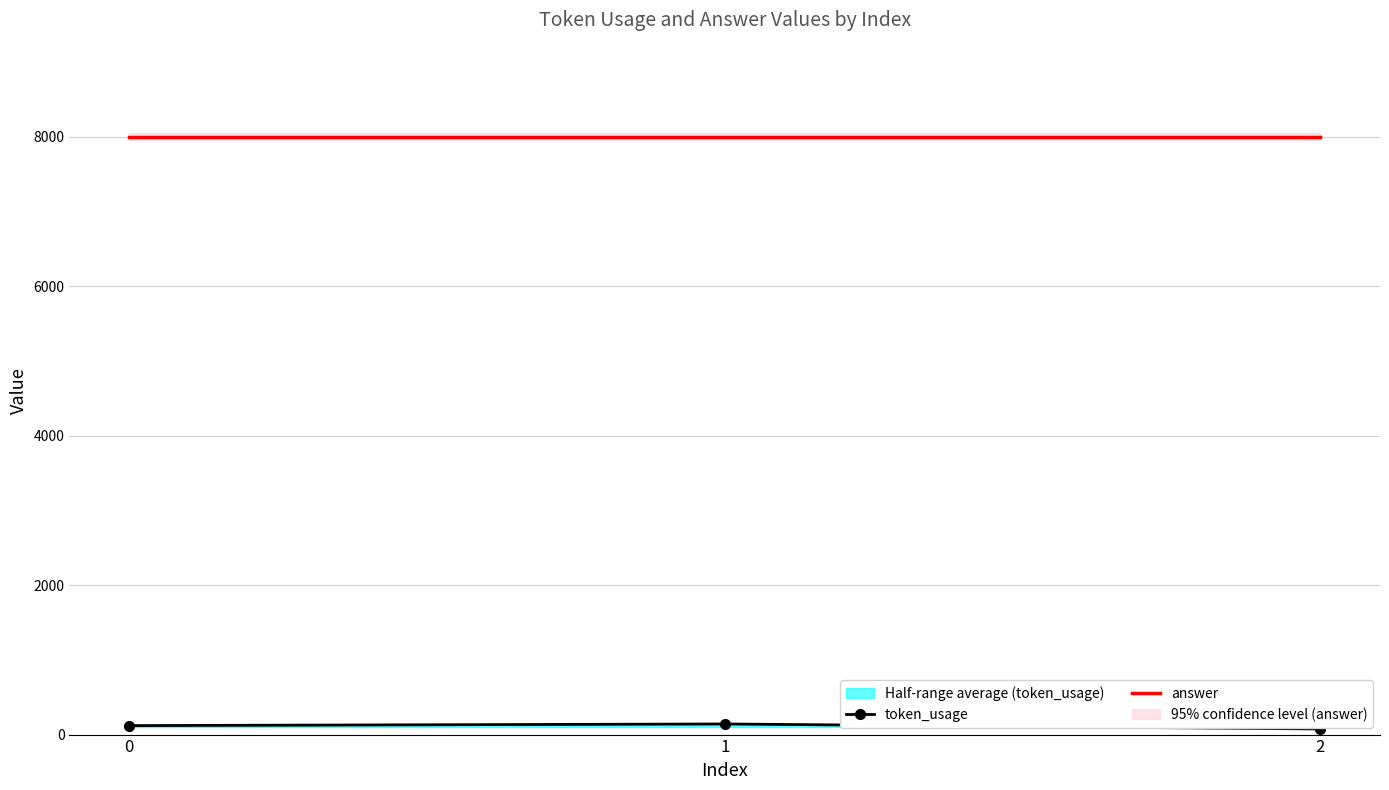

Rank the series at 1 from lowest to highest value.

token_usage, answer